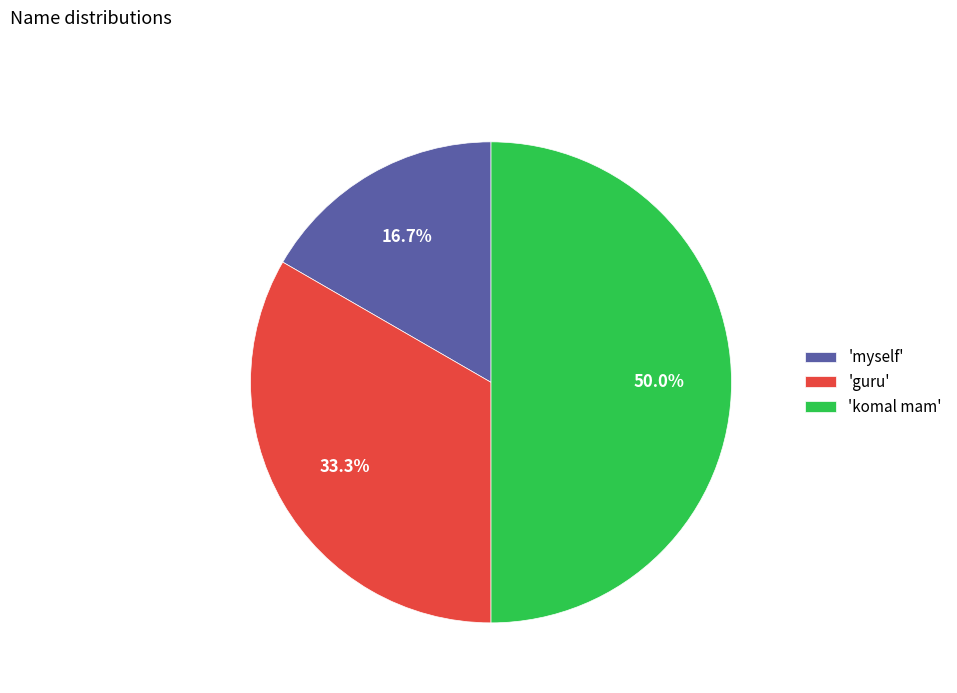

What is the largest slice in the pie chart?

'komal mam'